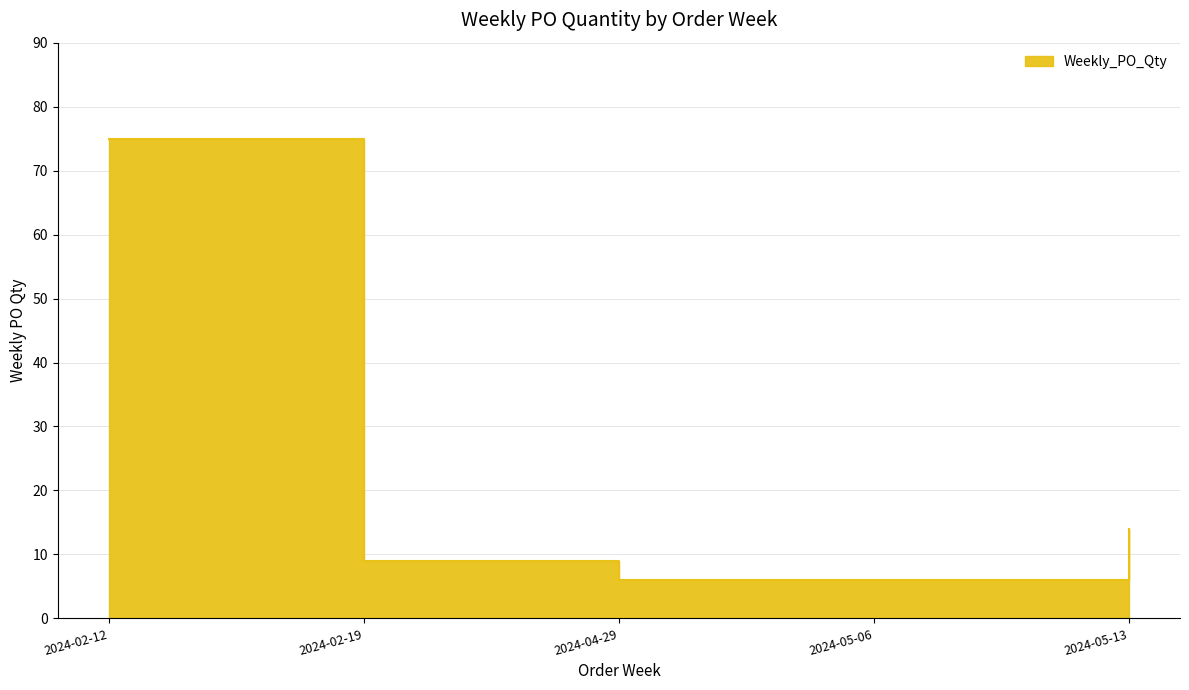

What is the difference between the maximum and minimum values?

69